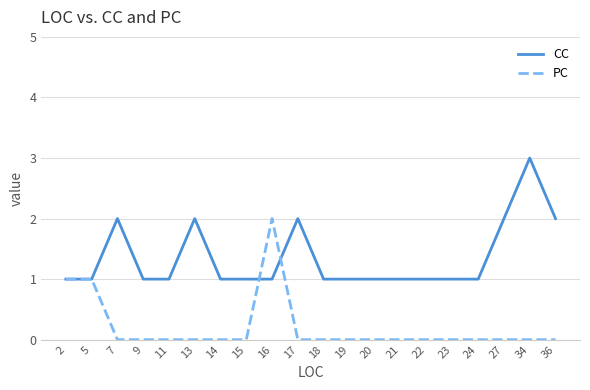

Does the chart display data point markers on the line(s)?

No